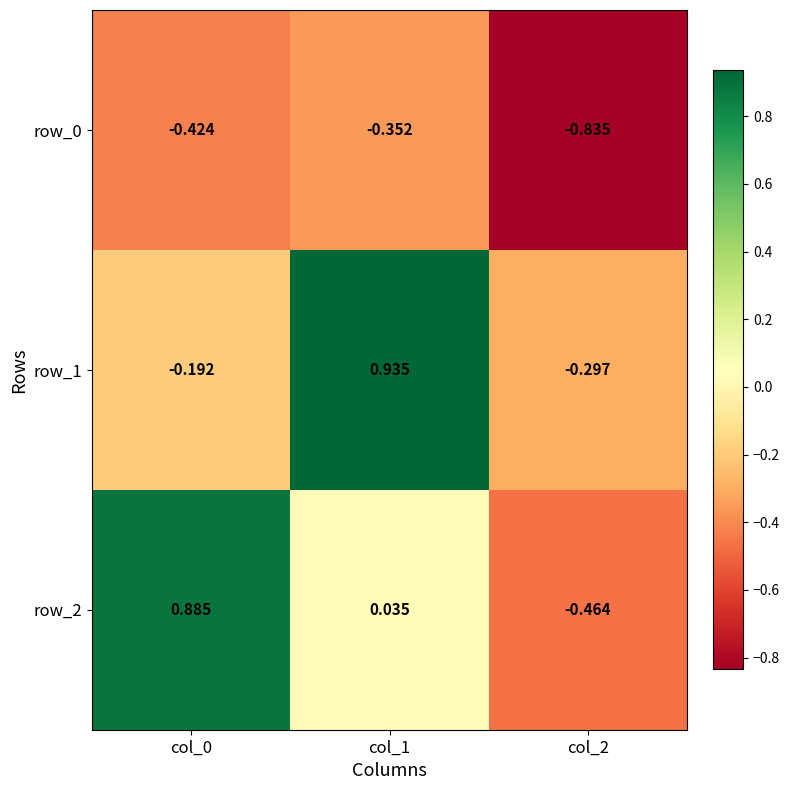

Is the value of row_0 at col_2 greater than the value of row_2 at col_0?

No